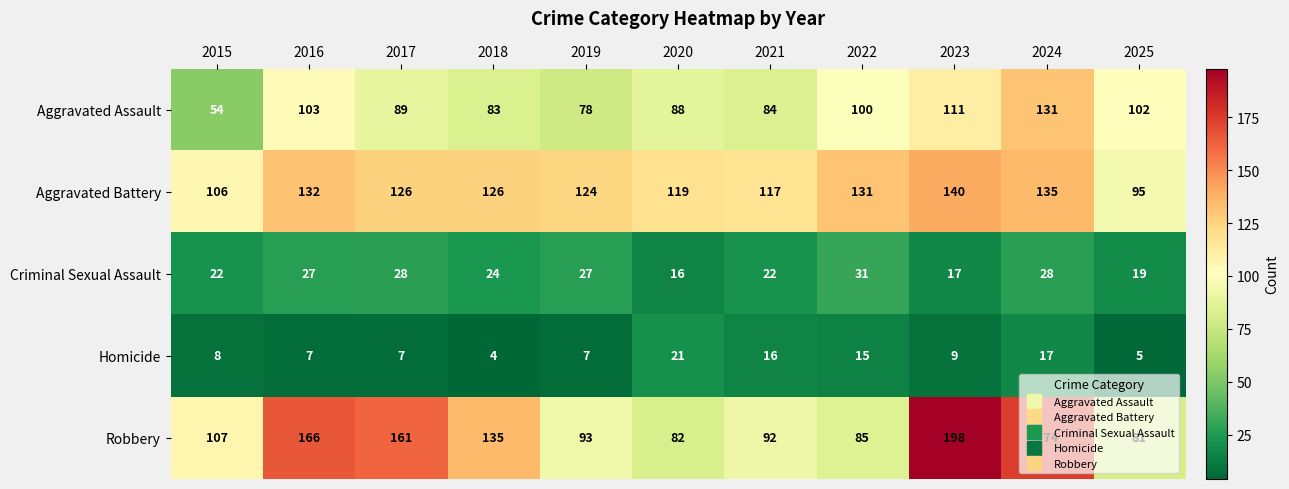

Which series has the largest range (max minus min)?

Robbery